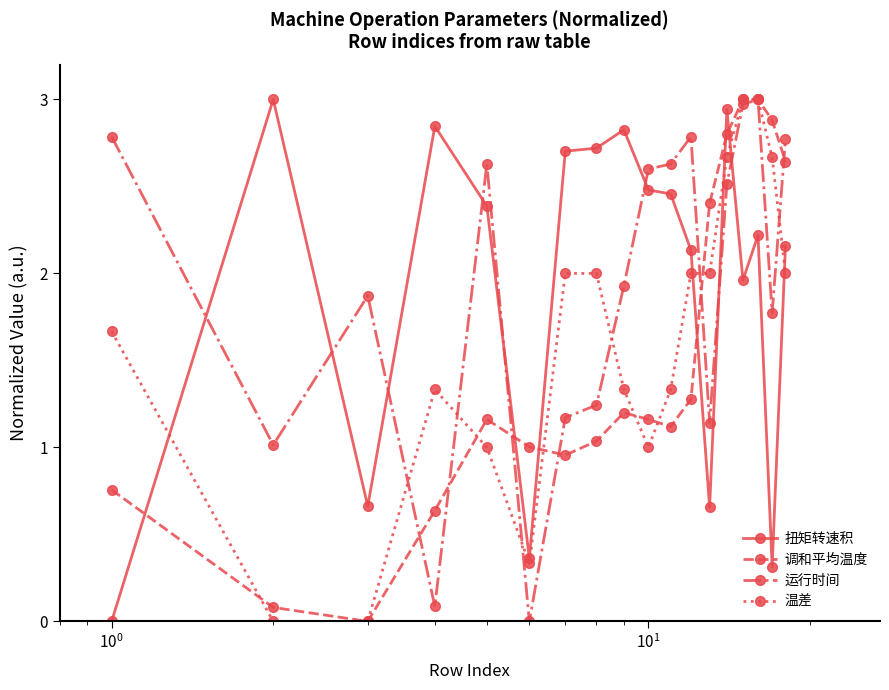

How many lines are shown in the chart?

4